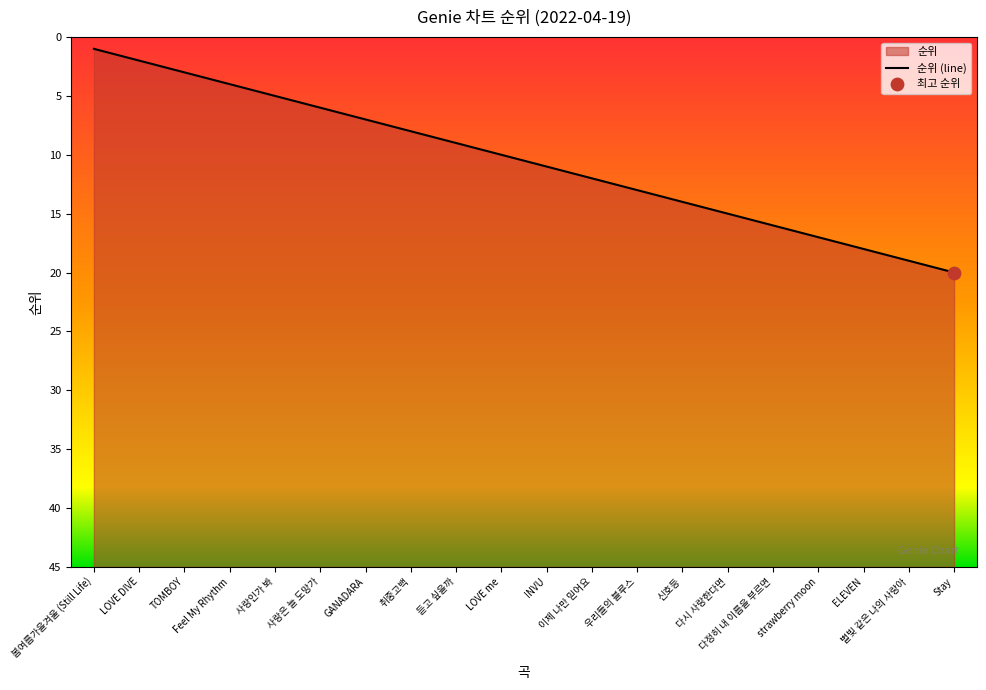

Which has a higher value, TOMBOY or Feel My Rhythm?

TOMBOY